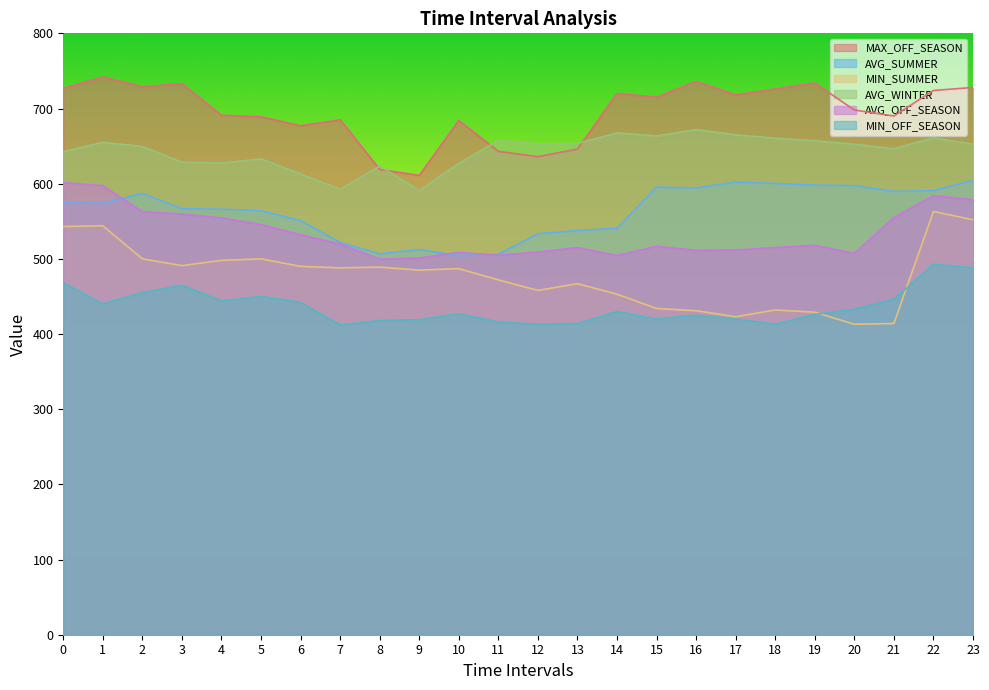

Reading left to right, transcribe all the data shown in this chart.

MAX_OFF_SEASON: 0=727.0	1=742.0	2=729.0	3=733.0	4=691.0	5=689.0	6=677.0	7=685.0	8=619.0	9=611.0	10=684.0	11=643.0	12=636.0	13=646.0	14=720.0	15=715.0	16=736.0	17=718.0	18=726.0	19=734.0	20=698.0	21=690.0	22=724.0	23=728.0
AVG_SUMMER: 0=574.3	1=574.0	2=587.0	3=566.7	4=566.0	5=564.0	6=550.7	7=521.7	8=506.7	9=512.3	10=504.3	11=506.0	12=533.3	13=537.7	14=540.7	15=595.3	16=594.3	17=602.0	18=600.3	19=598.0	20=597.3	21=589.7	22=590.7	23=604.3
MIN_SUMMER: 0=543.0	1=544.0	2=500.0	3=491.0	4=498.0	5=500.0	6=490.0	7=488.0	8=489.0	9=485.0	10=487.0	11=472.0	12=458.0	13=467.0	14=453.0	15=434.0	16=431.0	17=423.0	18=432.0	19=429.0	20=413.0	21=414.0	22=563.0	23=552.0
AVG_WINTER: 0=642.5	1=655.0	2=649.5	3=628.5	4=627.5	5=633.0	6=613.0	7=592.5	8=623.5	9=591.0	10=627.0	11=657.5	12=653.0	13=653.5	14=667.5	15=663.5	16=672.0	17=665.0	18=660.5	19=657.0	20=652.5	21=646.5	22=661.0	23=652.5
AVG_OFF_SEASON: 0=601.3	1=597.3	2=562.7	3=559.7	4=554.3	5=545.7	6=532.0	7=519.7	8=499.7	9=501.0	10=508.7	11=504.7	12=509.0	13=515.0	14=504.3	15=516.7	16=511.3	17=511.7	18=515.0	19=518.0	20=507.3	21=555.0	22=584.0	23=578.7
MIN_OFF_SEASON: 0=468.0	1=440.0	2=455.0	3=465.0	4=444.0	5=450.0	6=442.0	7=412.0	8=418.0	9=419.0	10=427.0	11=416.0	12=413.0	13=414.0	14=430.0	15=420.0	16=425.0	17=420.0	18=413.0	19=426.0	20=433.0	21=446.0	22=493.0	23=488.0